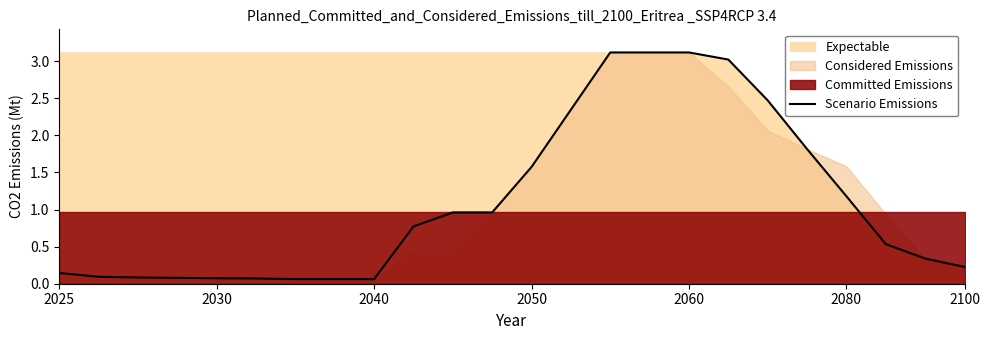

How many data points does each series have?

24